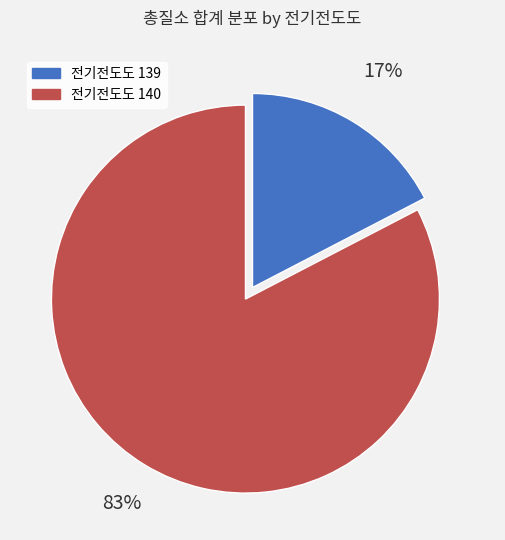

Is there any slice that represents more than half of the pie?

Yes